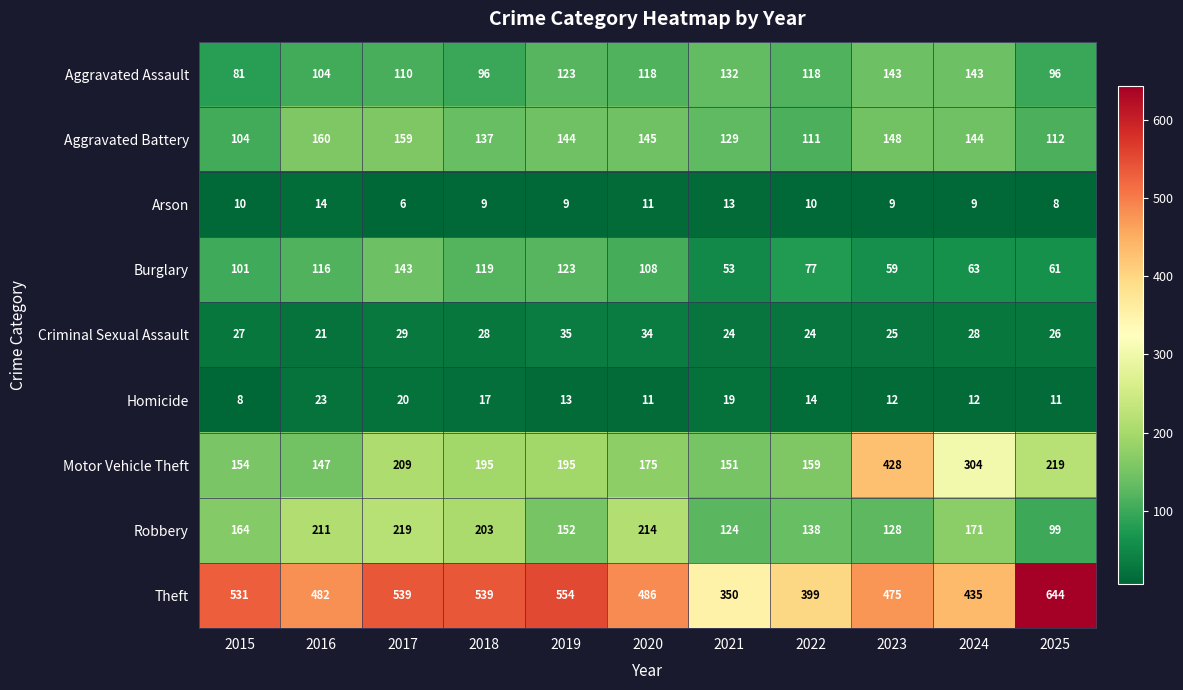

At which category does the chart reach its peak across all series?

2025